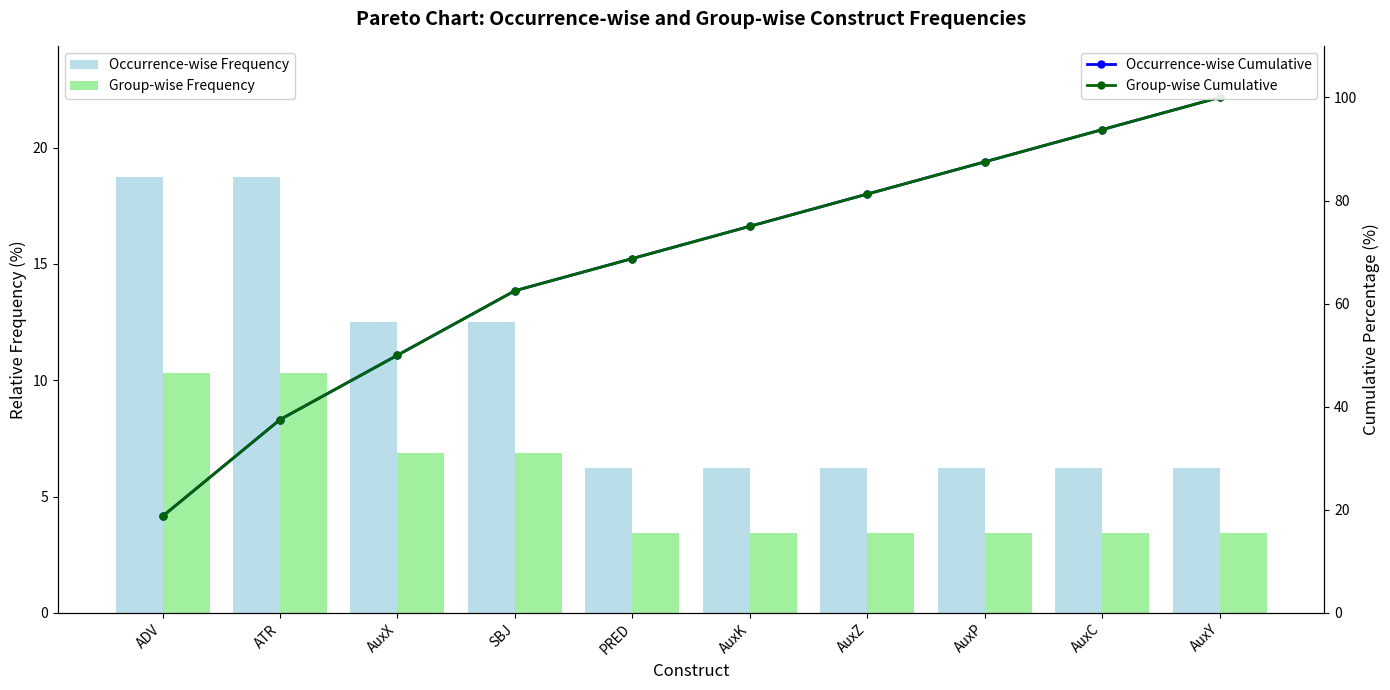

What is the average value of the Group-wise Cumulative series?

67.5